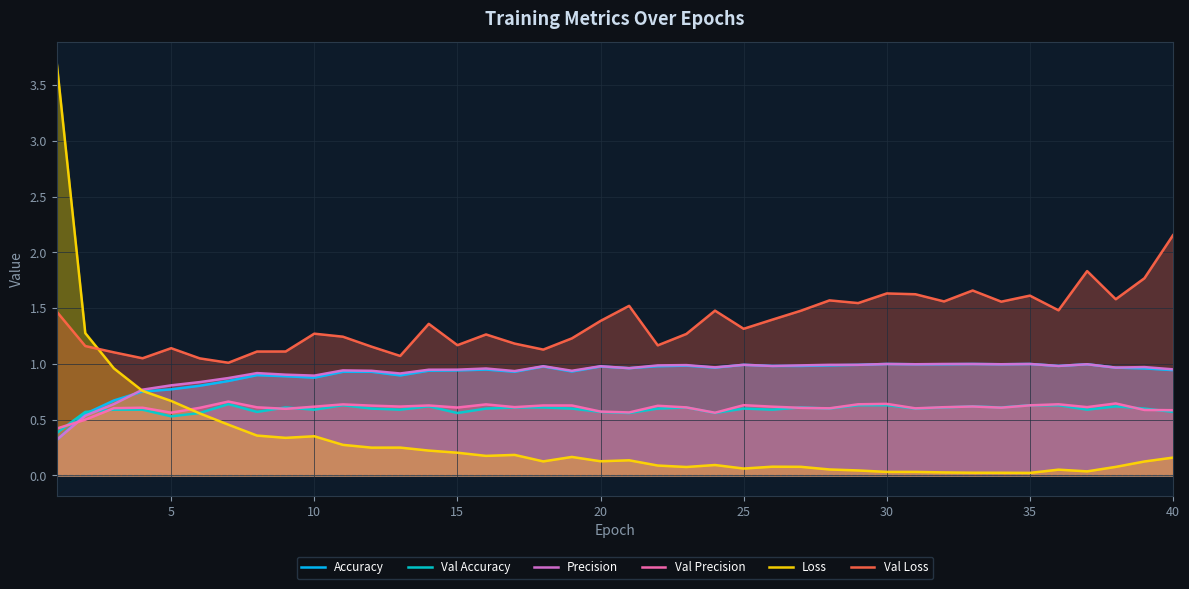

After their last crossing, which series has the higher values: Loss or Val Accuracy?

Val Accuracy